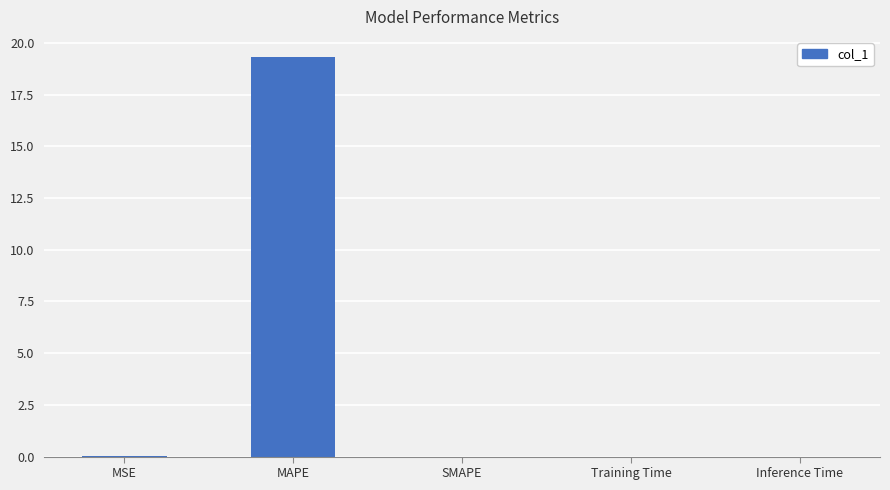

Which category has the highest value across all series?

MAPE